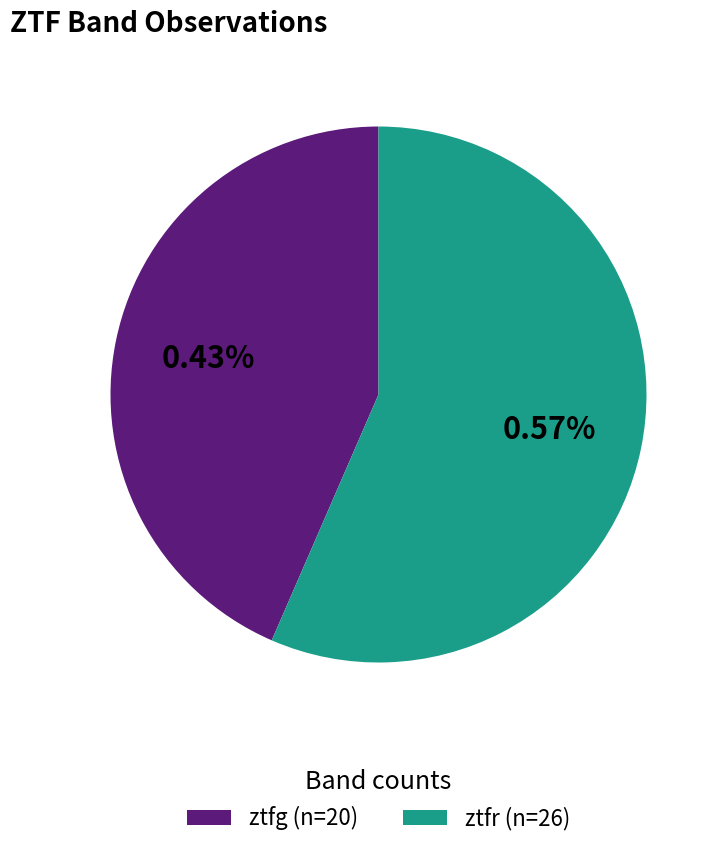

Does ztfg account for over 50% of the chart?

No